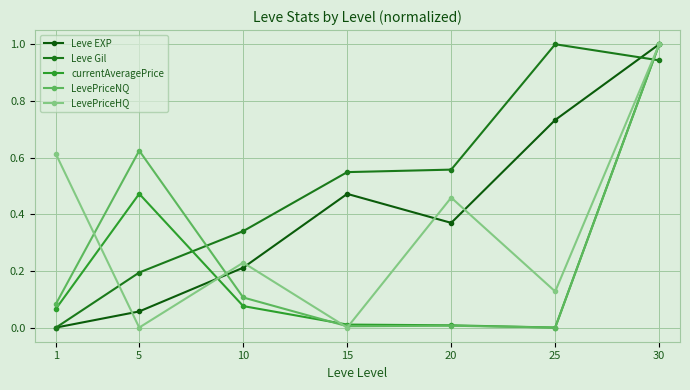

How many lines are shown in the chart?

5